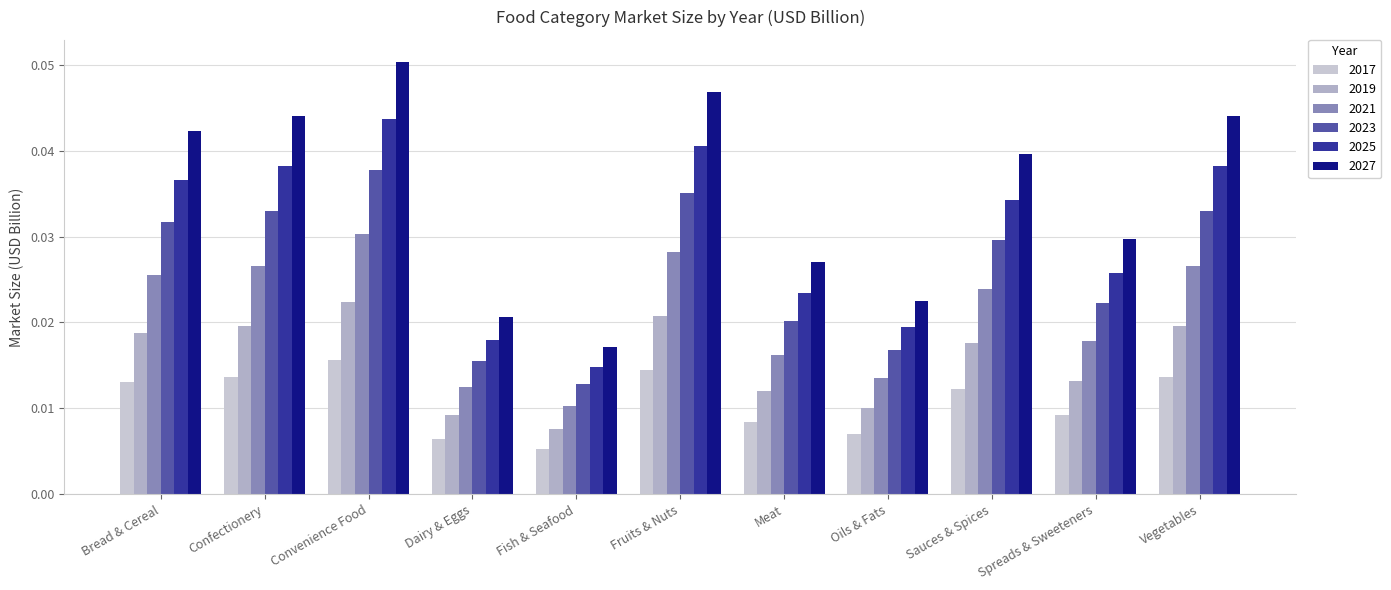

Which series has the largest total across all categories?

2027